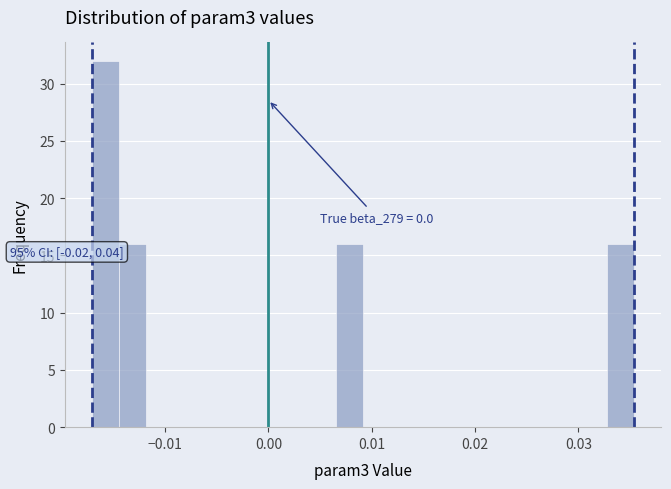

Read against the x-axis, roughly where is the centre of the tallest bar?

-0.016